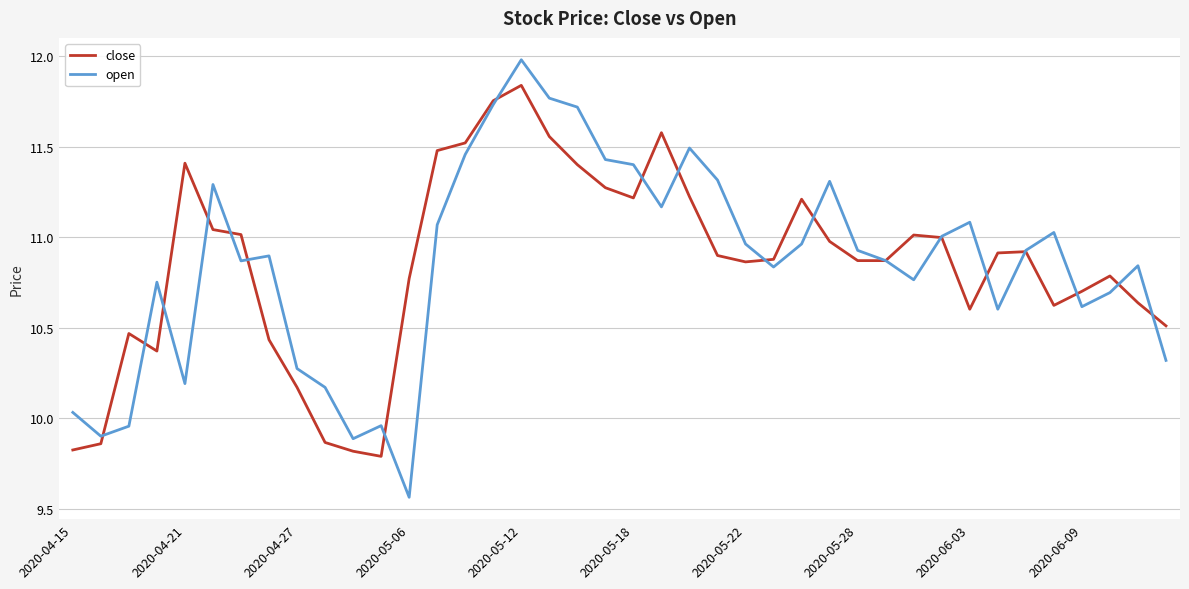

Rank the series by their maximum value, from highest to lowest.

open, close